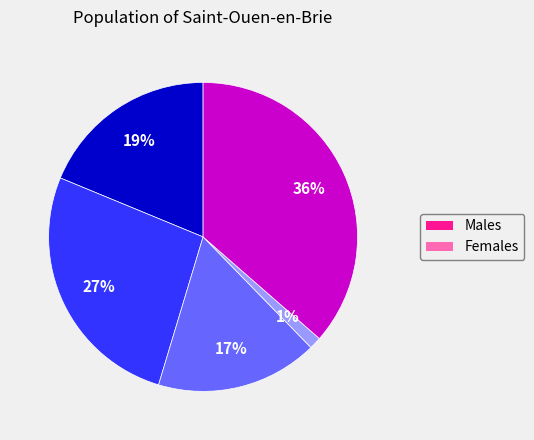

Does any single category account for the majority?

No